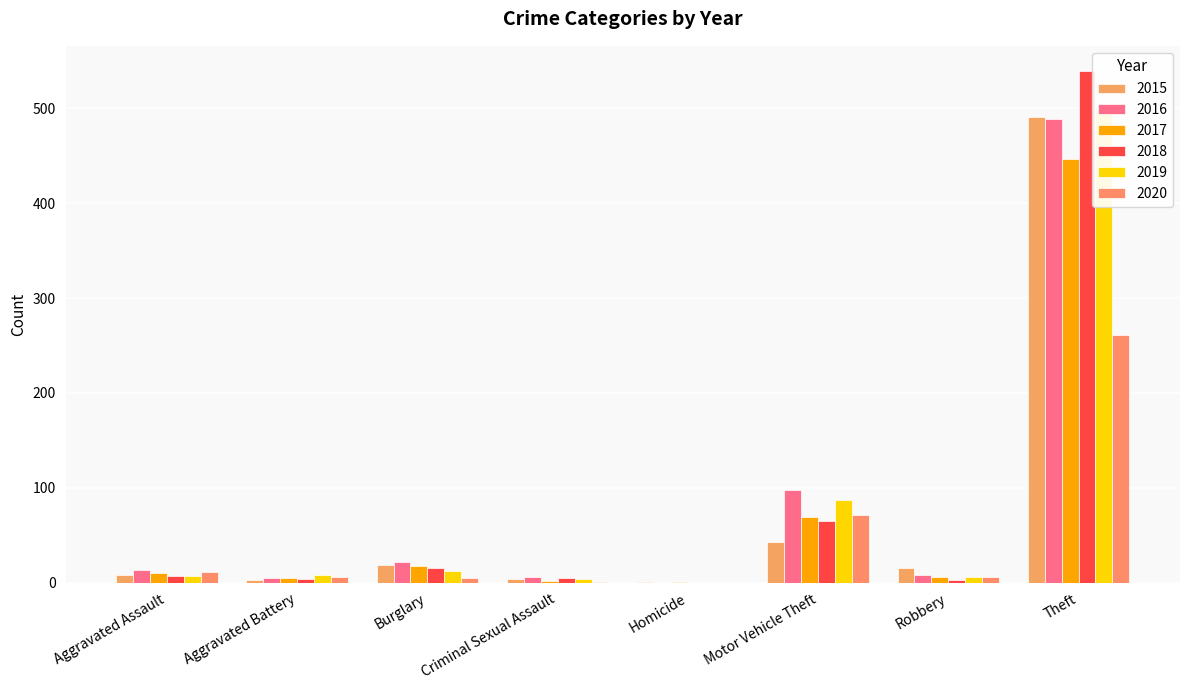

How many categories are shown in the chart?

8